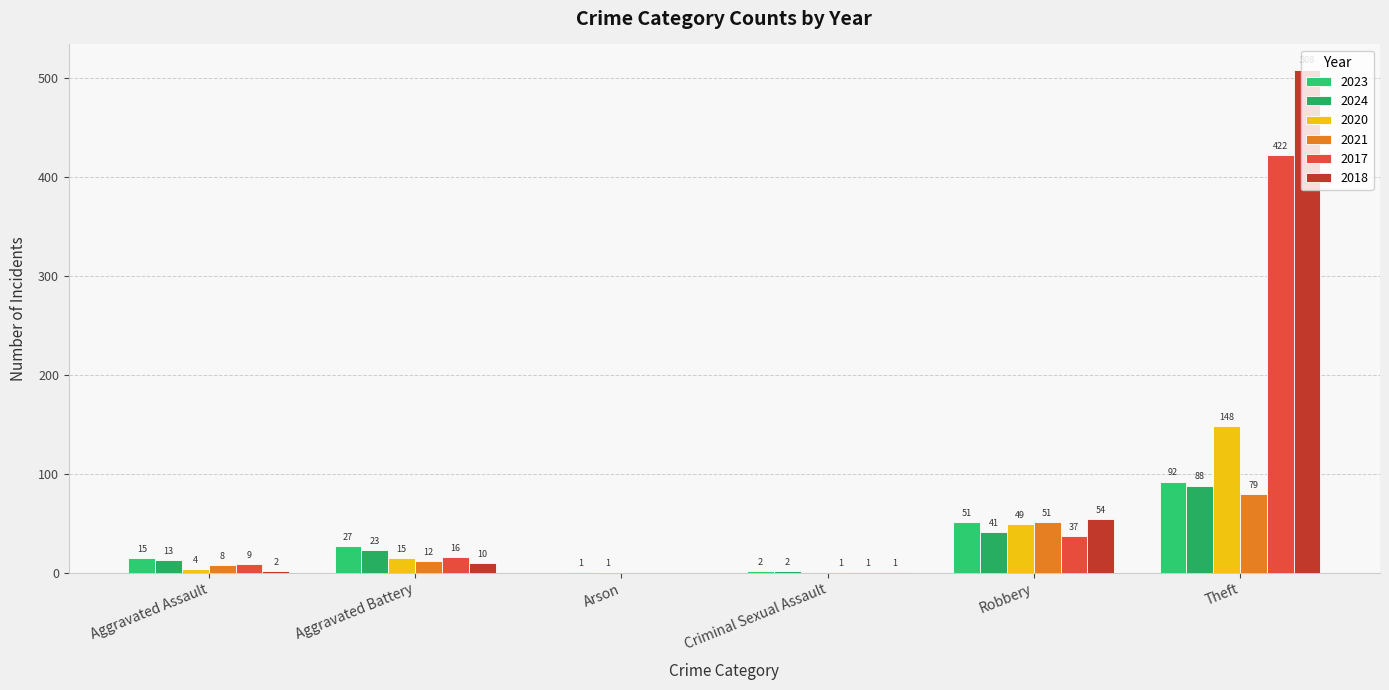

What is the approximate value of 2024 at Criminal Sexual Assault?

2